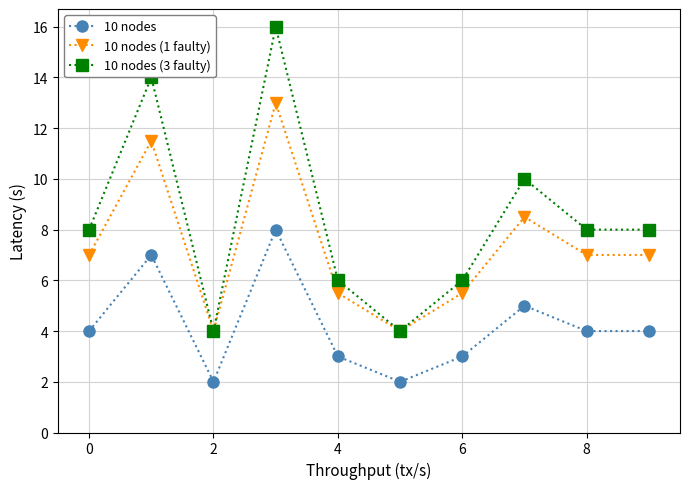

Which series has the widest spread of values?

10 nodes (3 faulty)